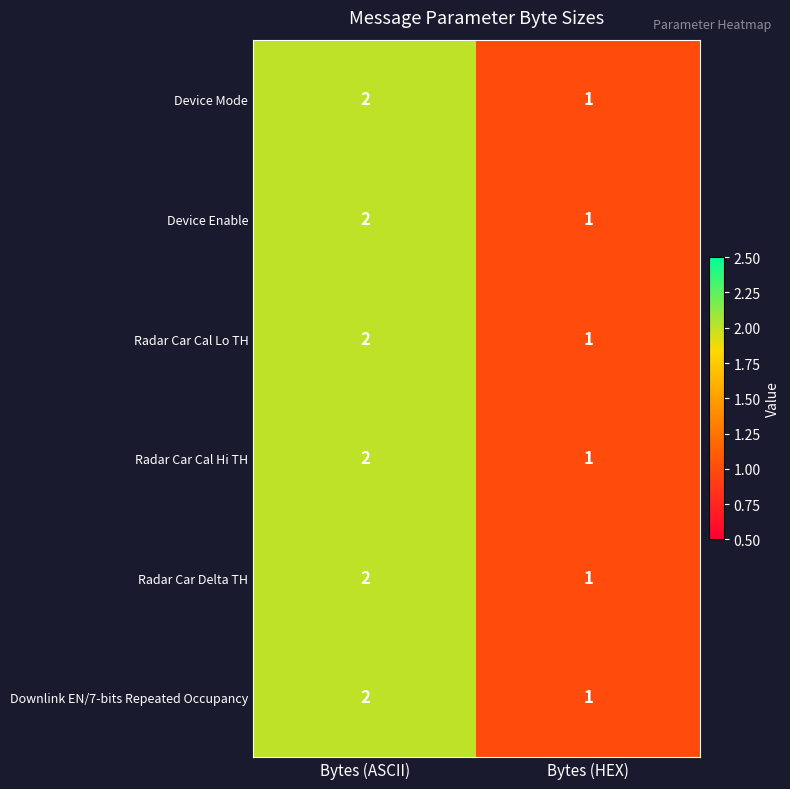

Which label corresponds to the smallest value in the chart?

Bytes (HEX)